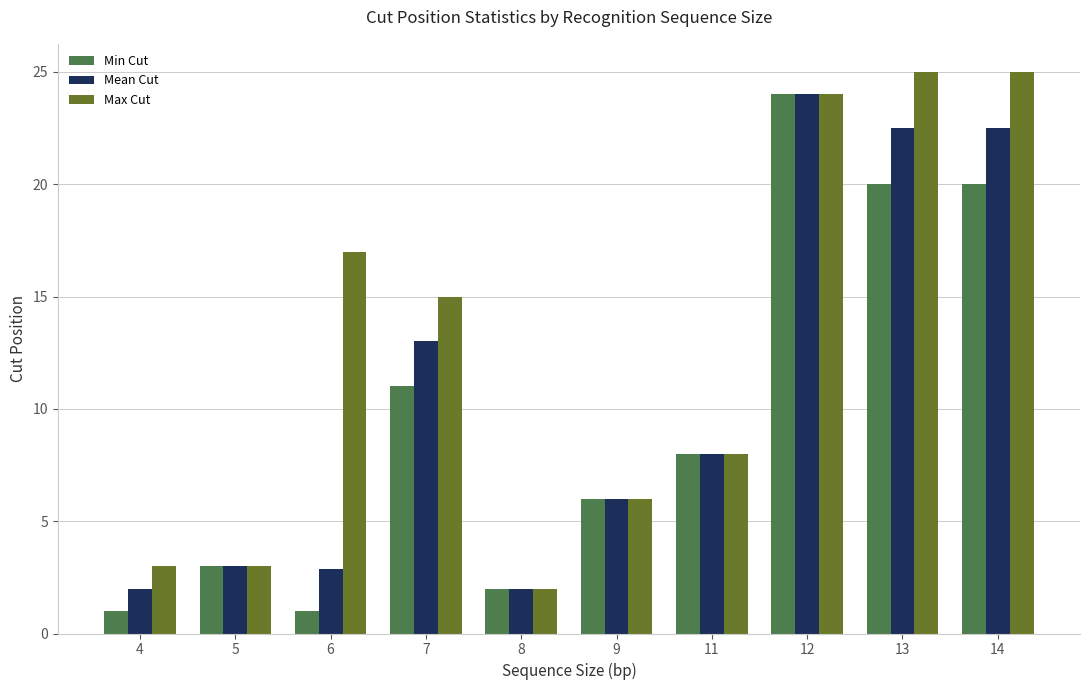

Are the bars grouped side by side (vs. stacked)?

Yes